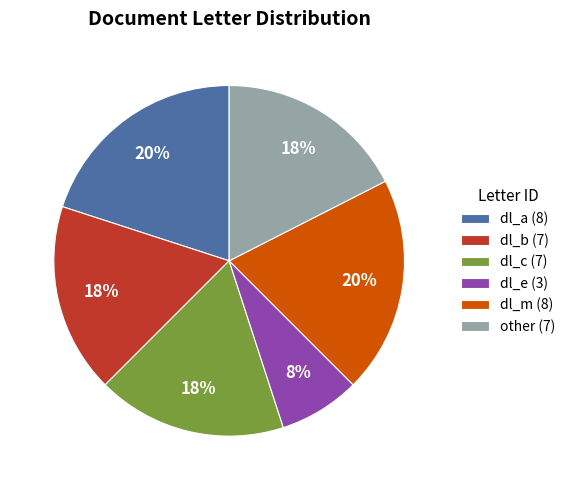

Does any single category account for the majority?

No